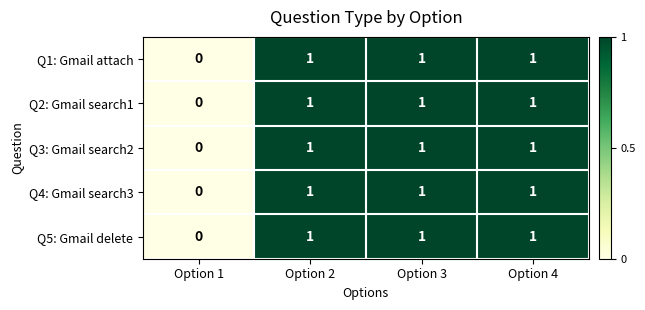

Is it true that Q5: Gmail delete equals 0 at Option 1?

True